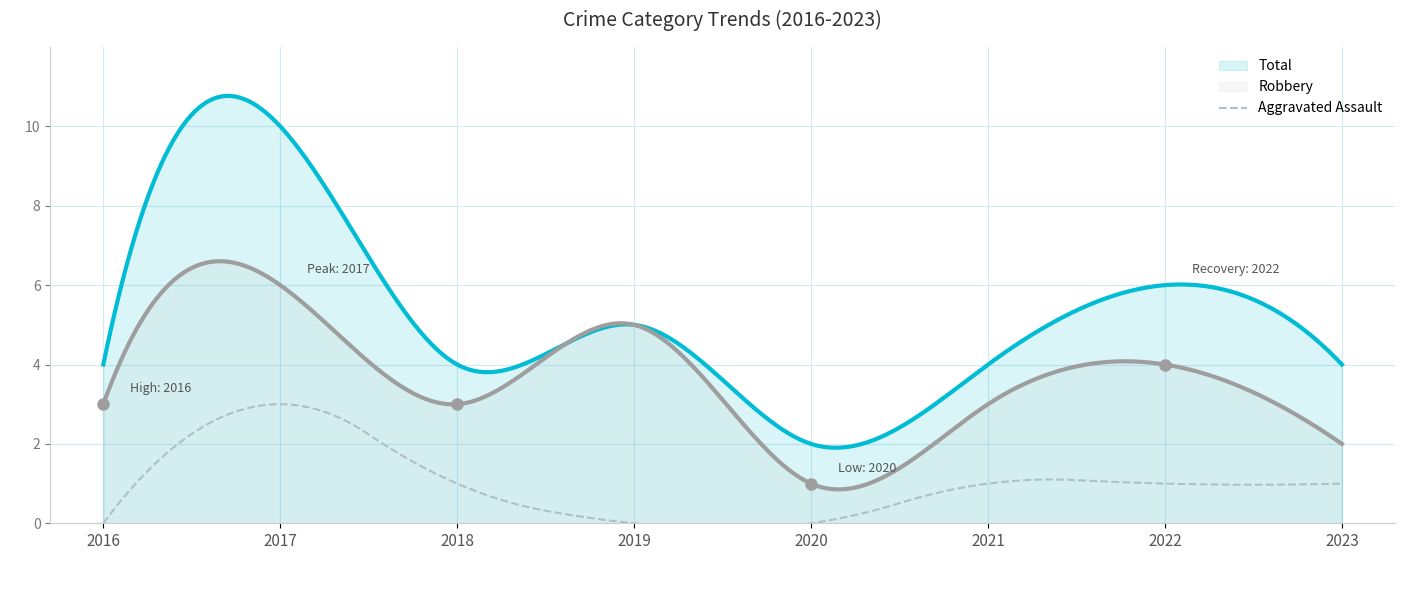

In Total, how many points are lower than both neighbors (excluding endpoints)?

2